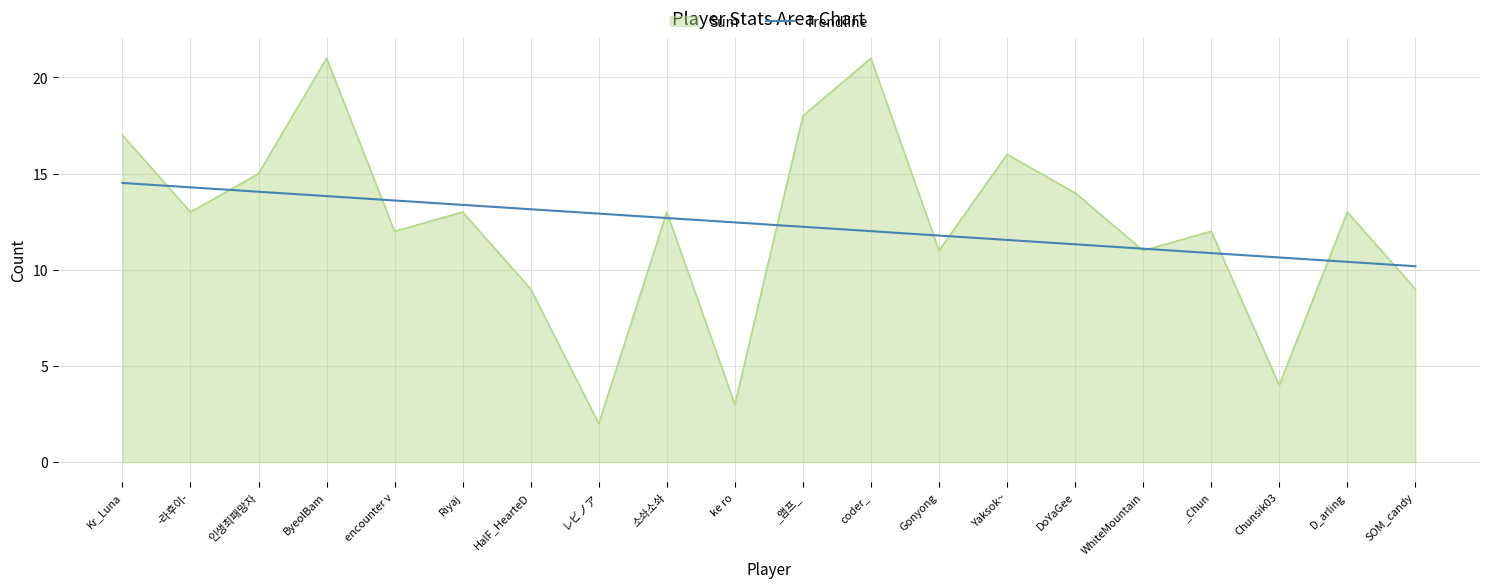

What is the spread (max minus min) of values at coder_?

9.0